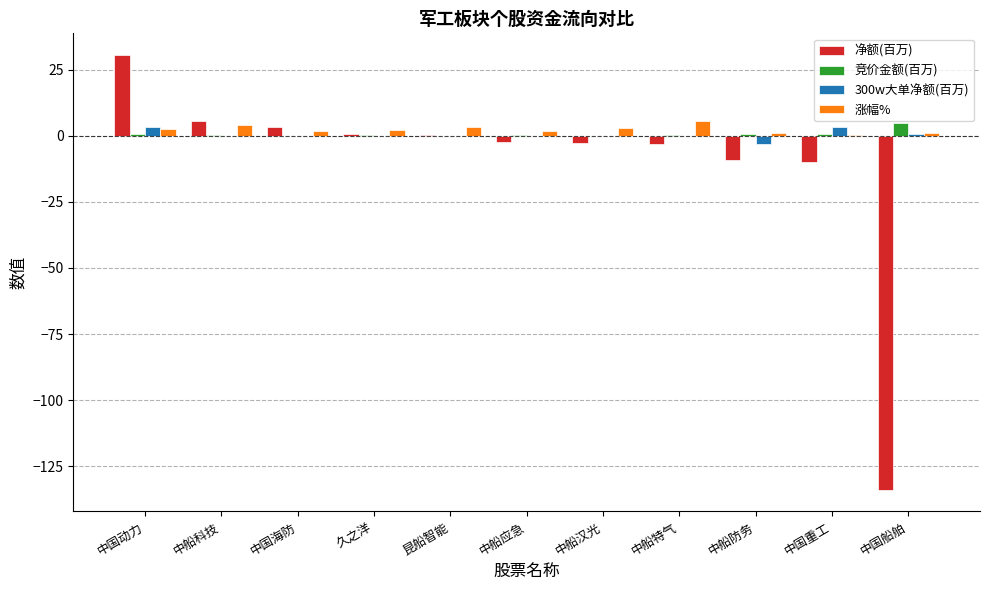

How many series are shown in this chart?

4